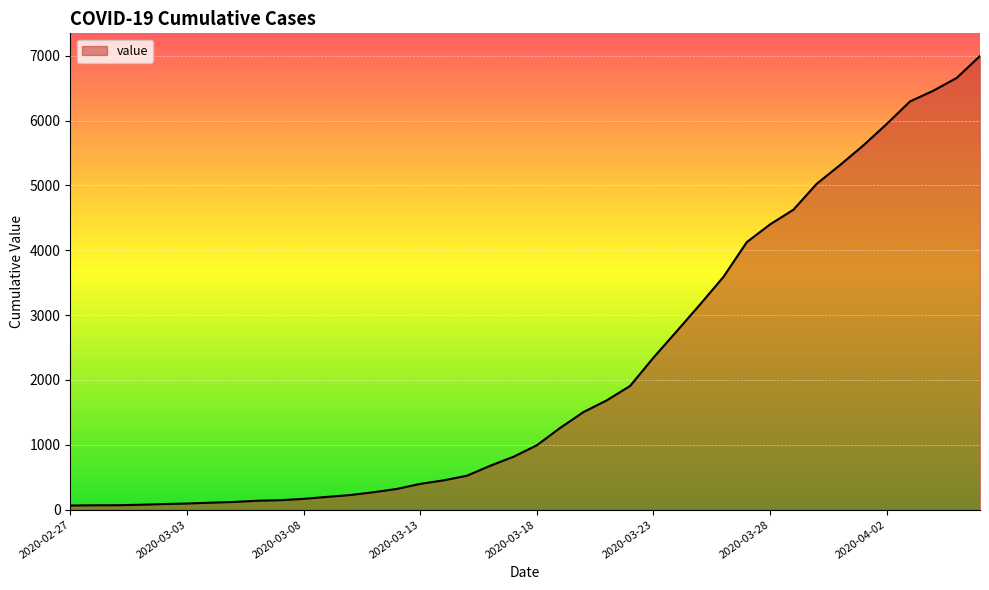

What is the difference between the maximum and minimum values?

6931